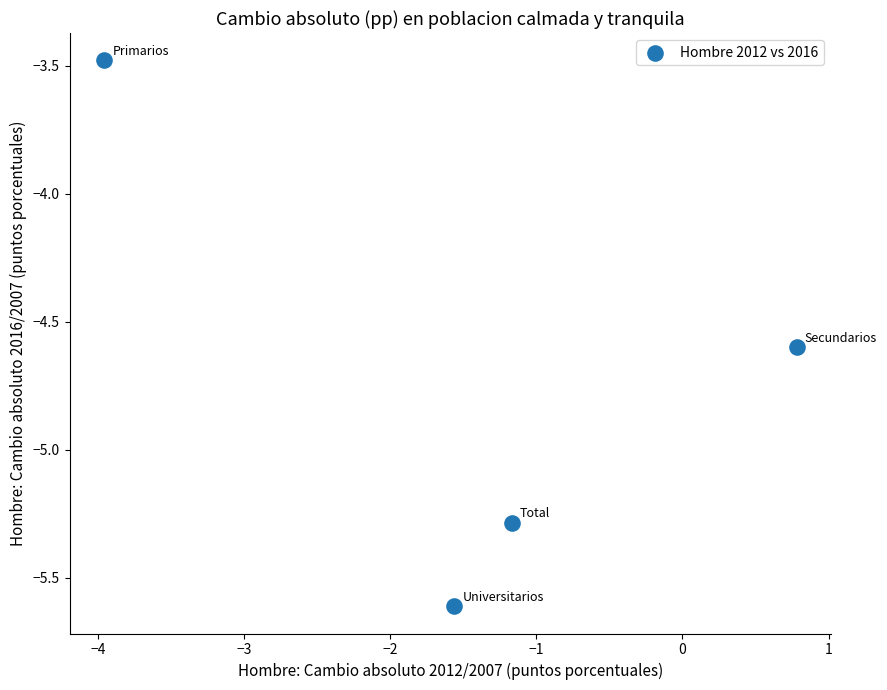

What is the average Y value?

-4.7